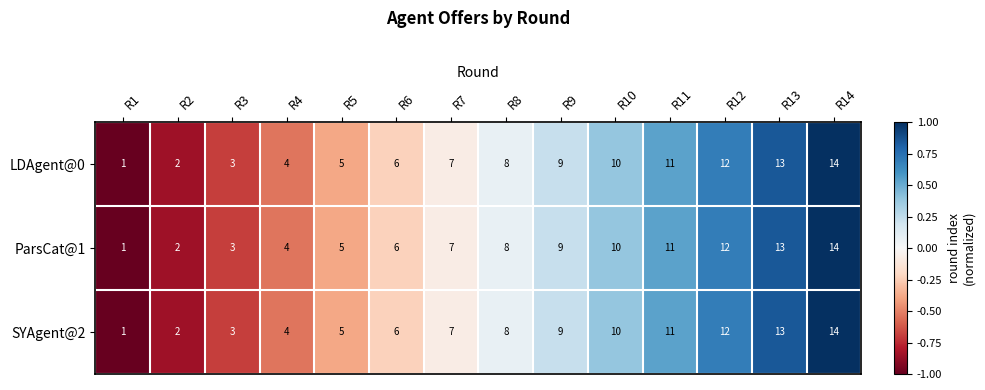

What is the minimum value shown in the chart?

1